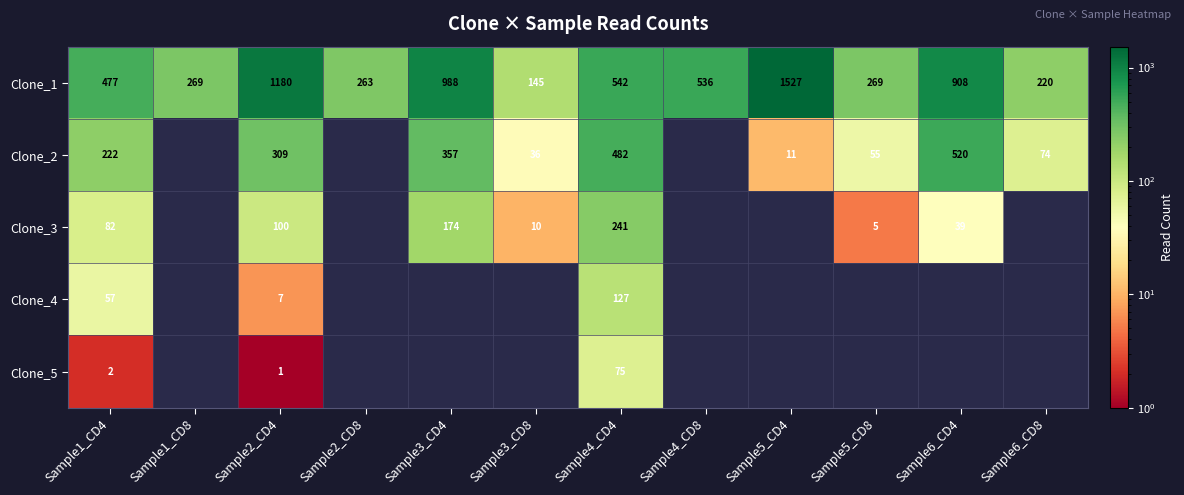

At which category is the sum across all series the highest?

Sample2_CD4